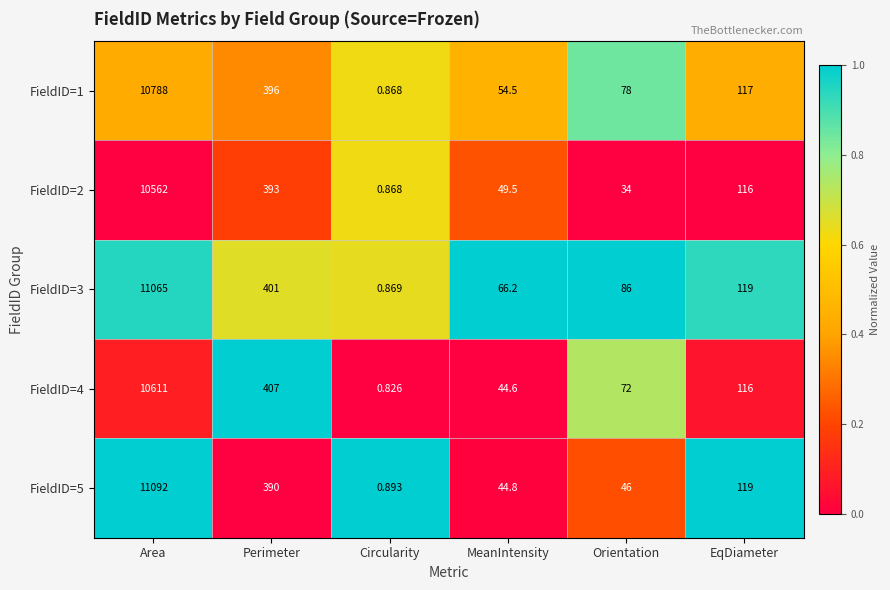

What is the total value across all series at Orientation?

316.0